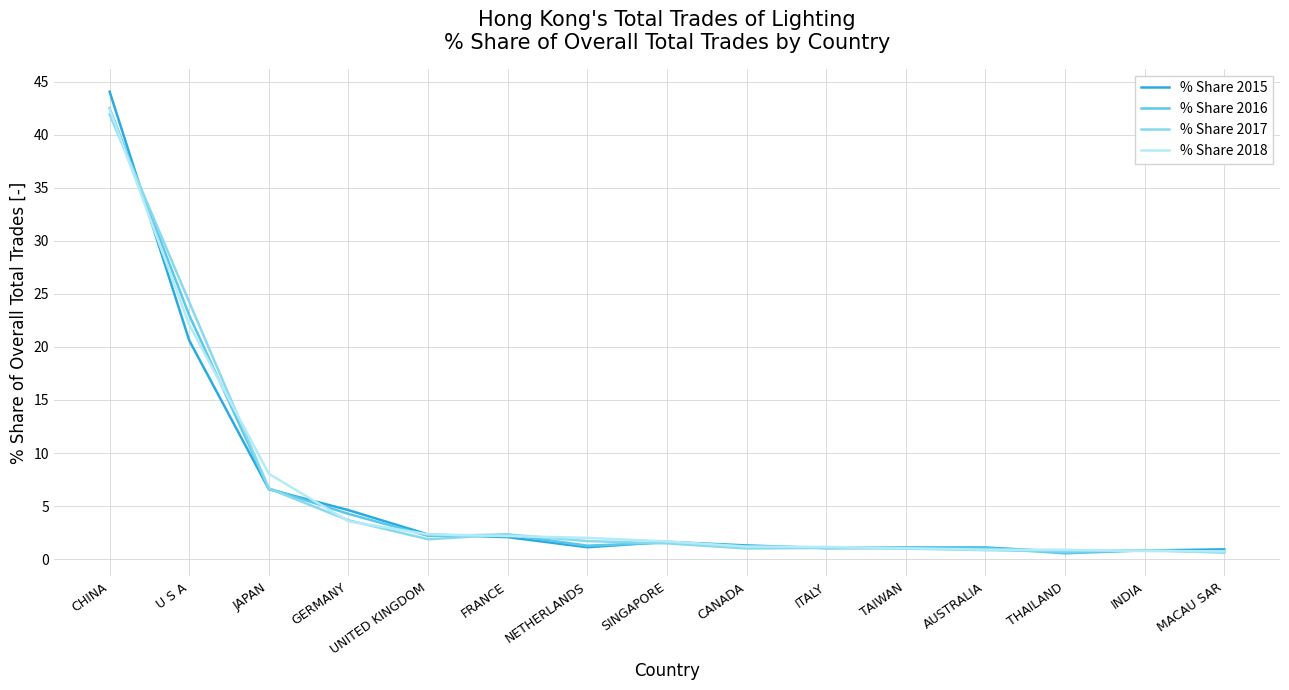

What is the approximate value of % Share 2018 at GERMANY?

3.6